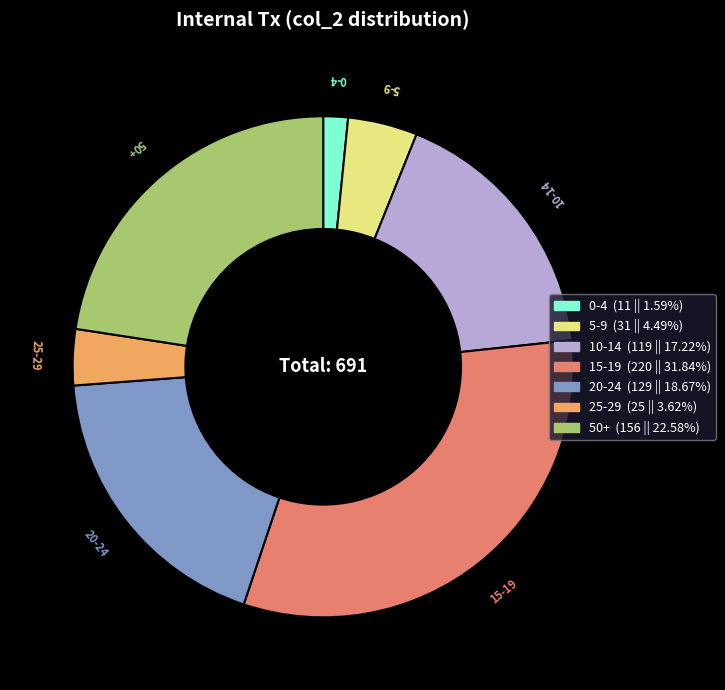

Does any single category account for the majority?

No